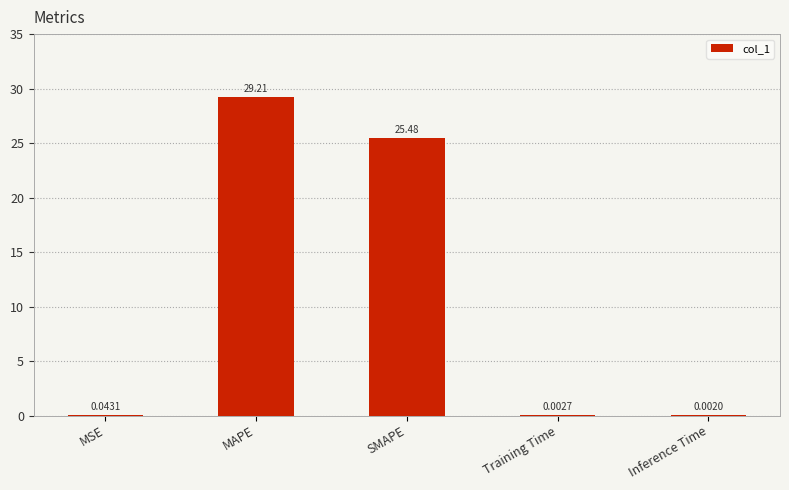

What is the change in value from MAPE to Inference Time?

-29.2